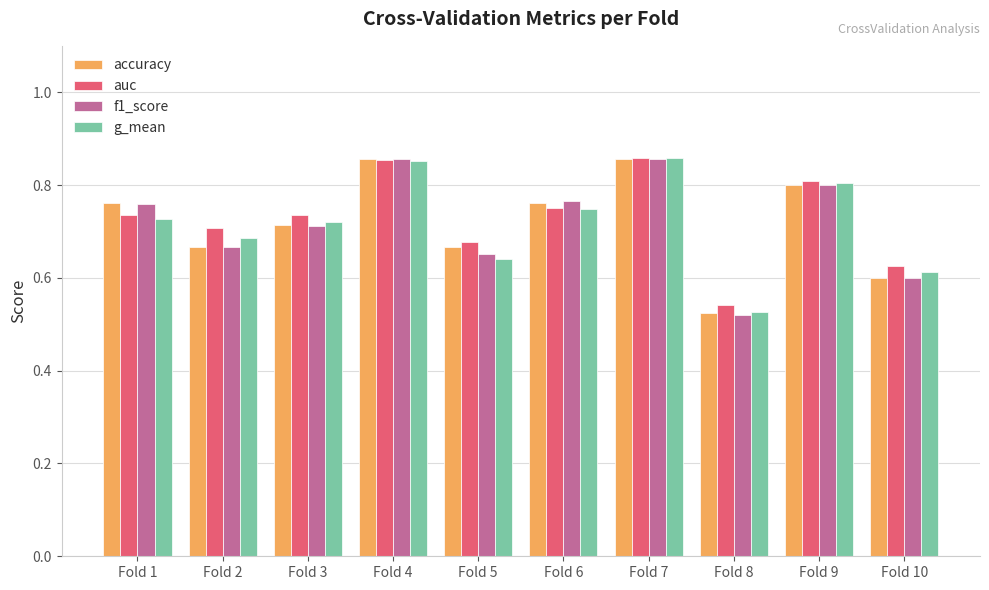

Between Fold 5 and Fold 6, which series saw the biggest shift?

f1_score